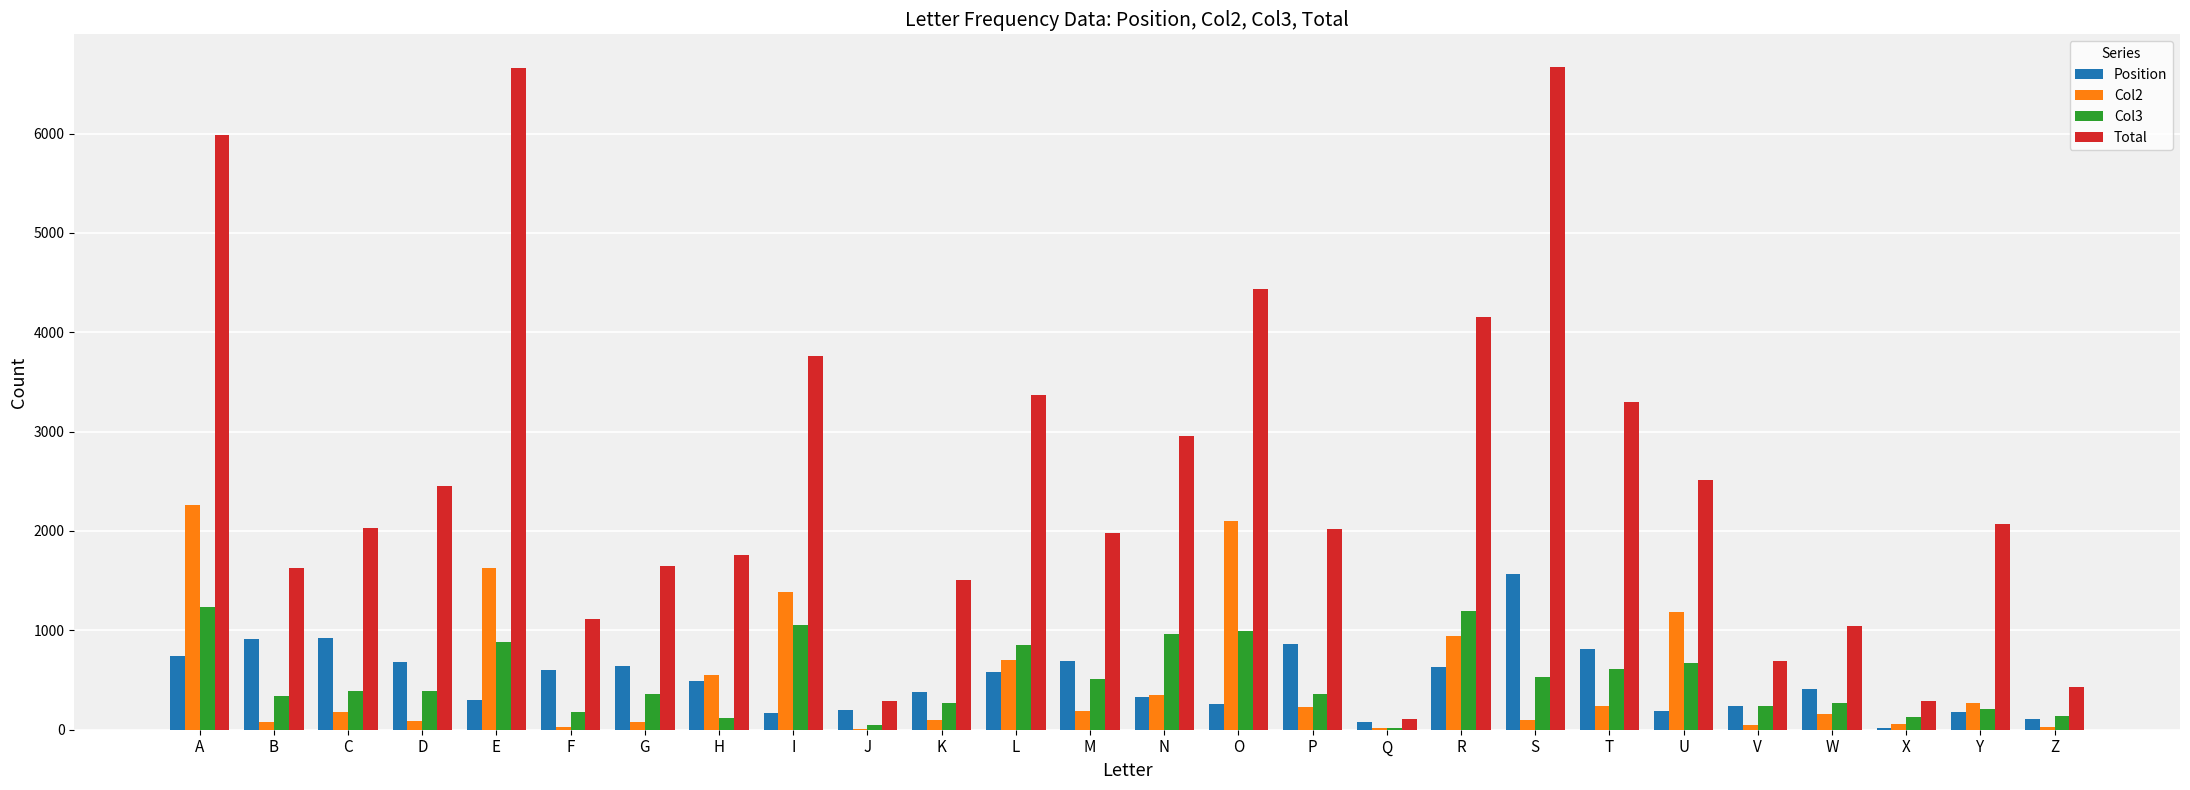

Read the Col2 value at B.

81